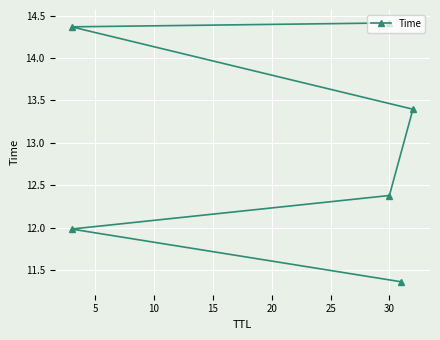

Reading left to right, list all the values displayed in this chart.

11.4	12.0	12.4	13.4	14.4	14.4